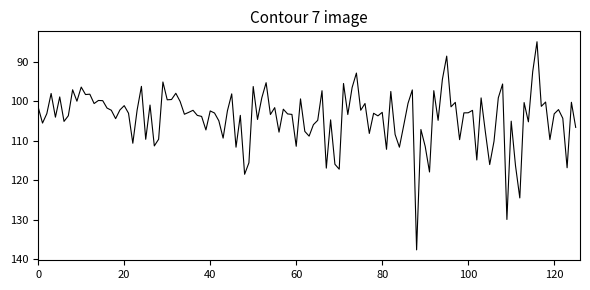

What is the maximum value shown in the chart?

137.6